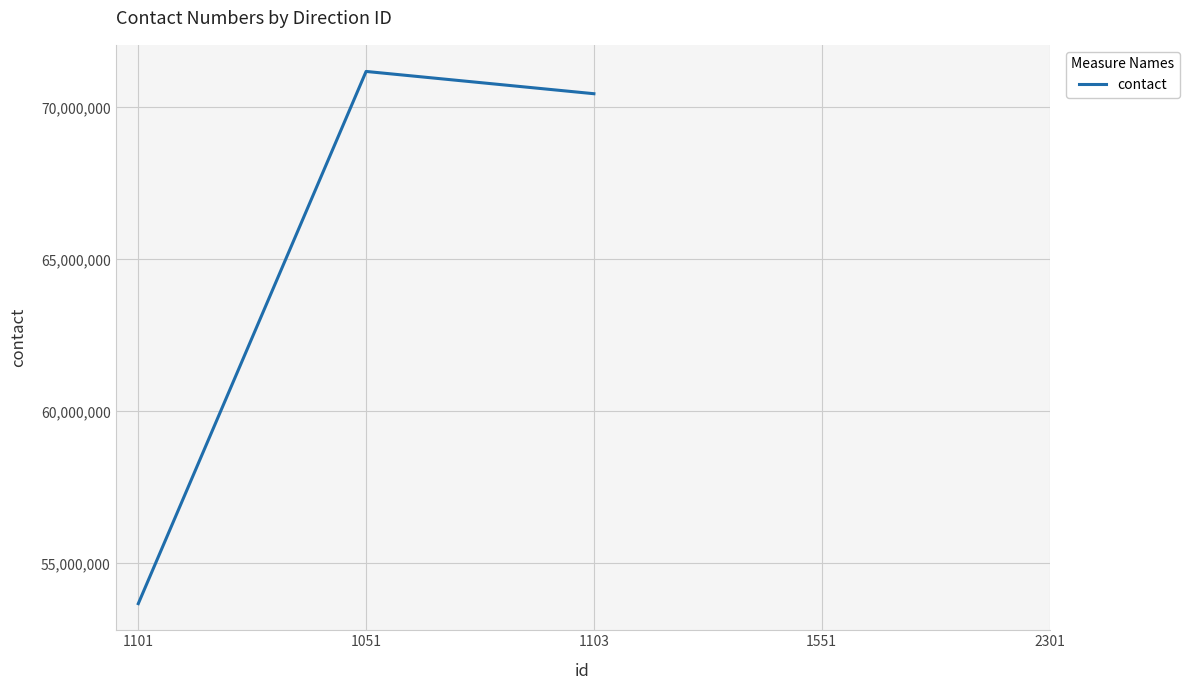

What is the approximate value at 1101, to the nearest 50?

53679000